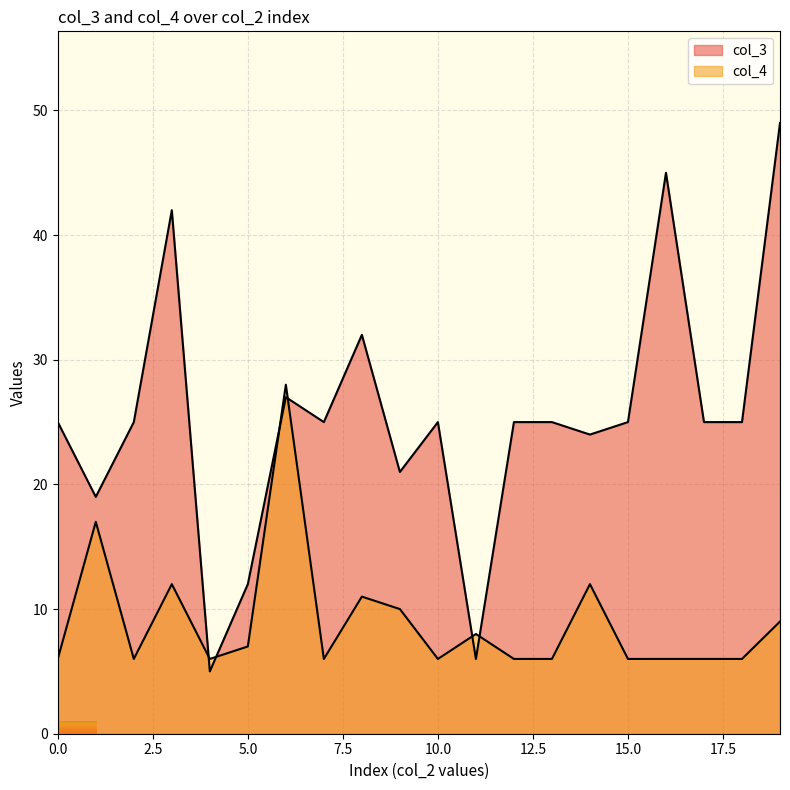

What is the greatest value displayed?

49